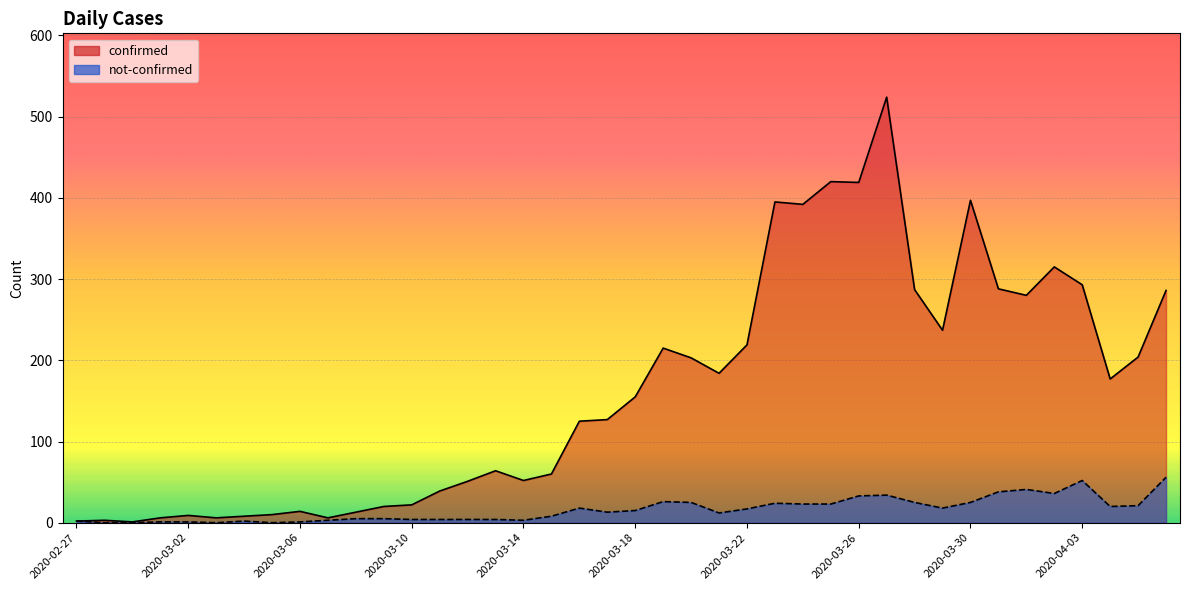

Which category has the highest value in the confirmed series?

2020-03-27